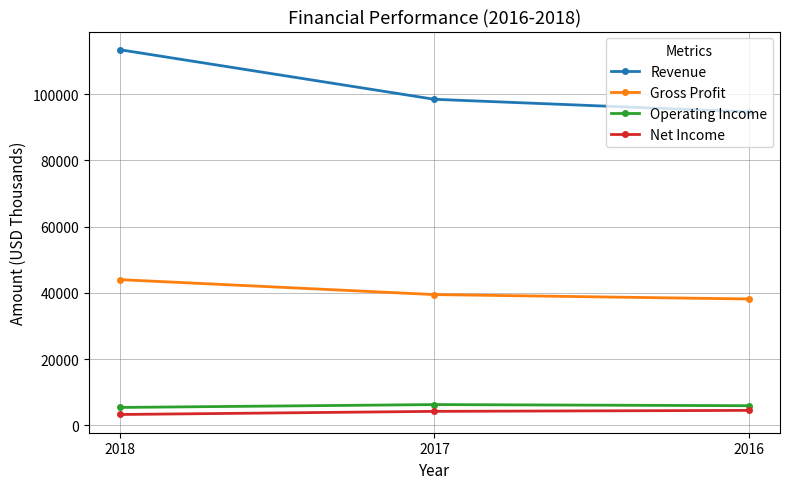

Is it true that Net Income equals 4228 at 2017?

True